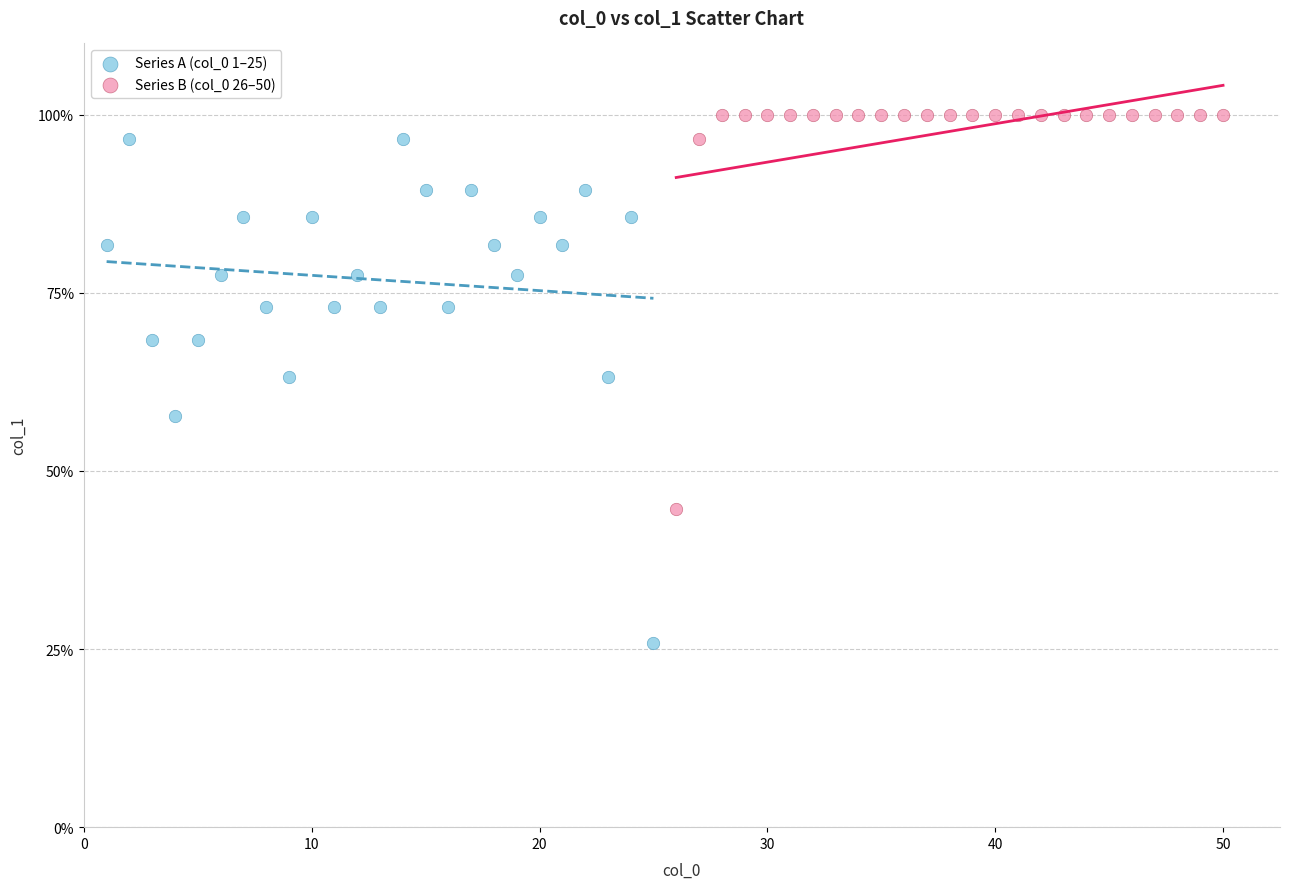

Which series contains the lowest Y value?

Series A (col_0 1–25)